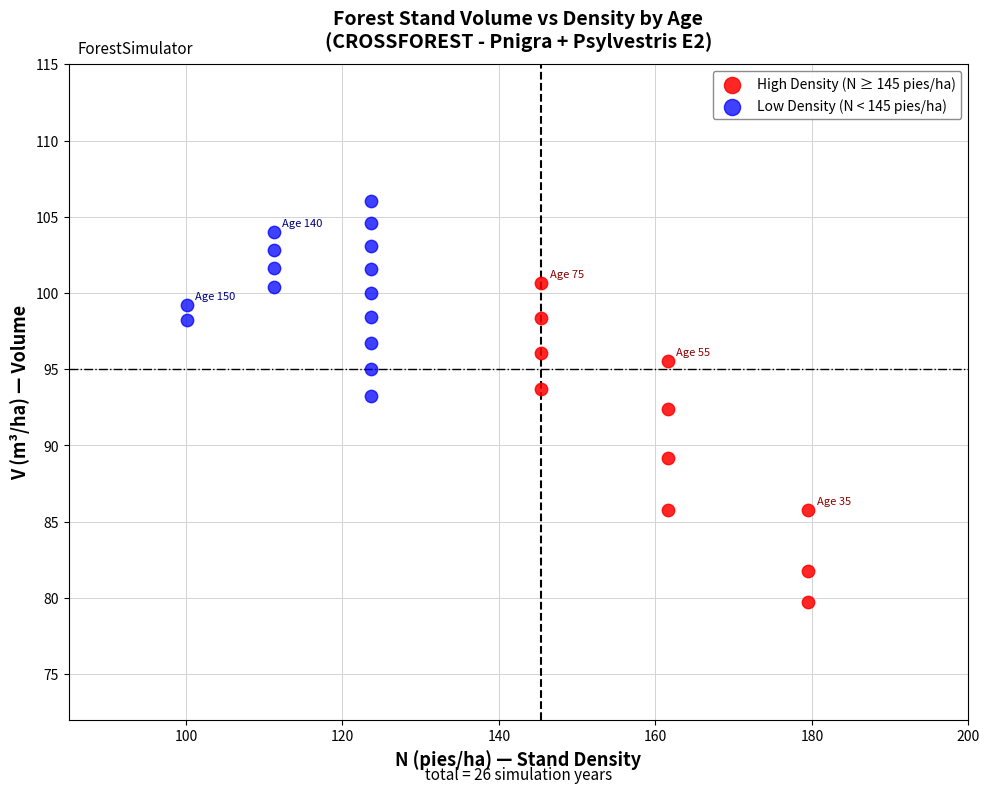

Which series reaches the maximum Y coordinate?

Low Density (N < 145 pies/ha)